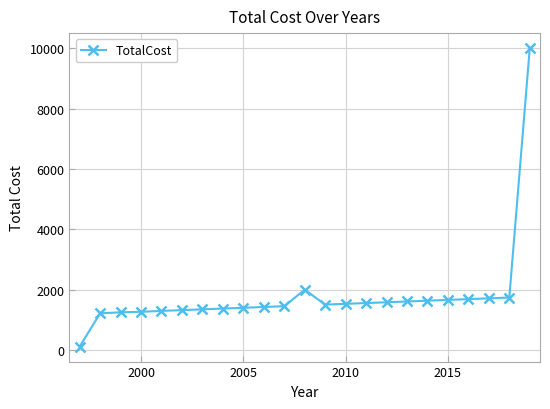

What is the maximum value shown in the chart?

10000